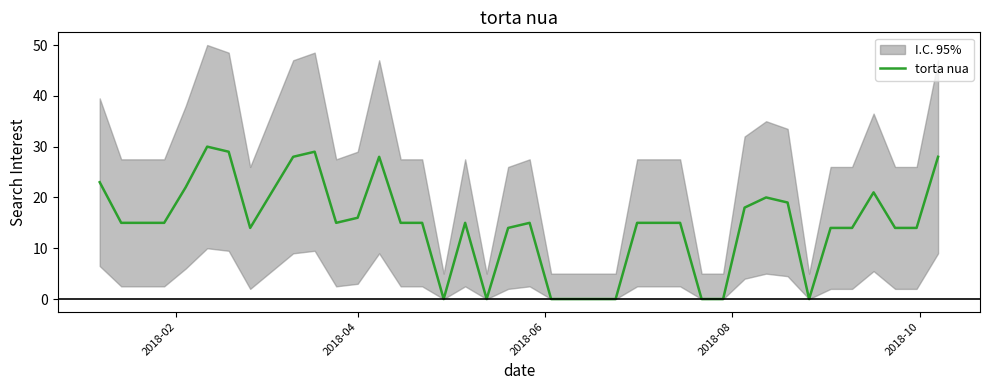

At which label is the value closest to 15?

2018-04